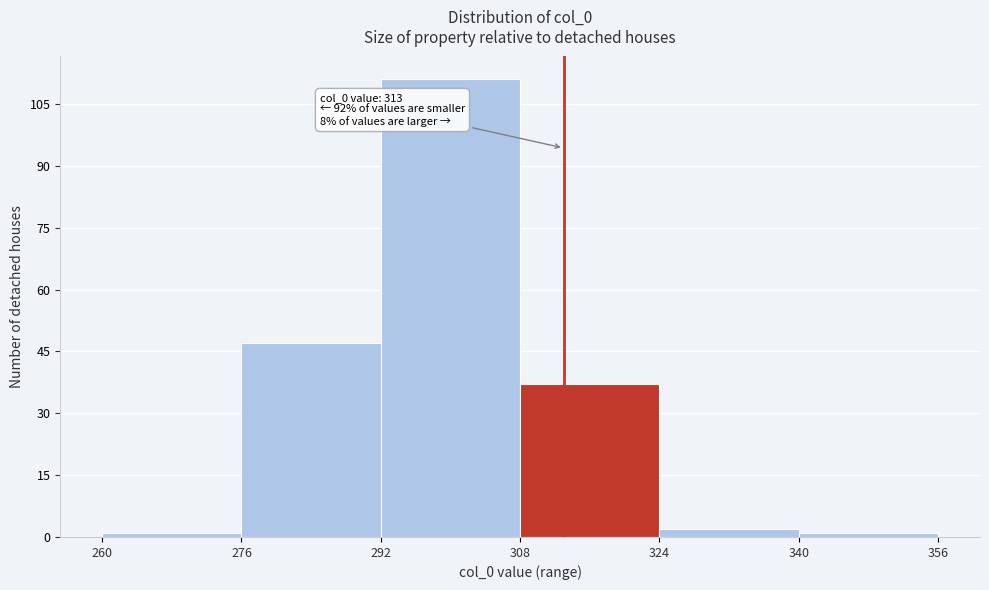

Which range on the x-axis has the tallest bar?

292 to 308